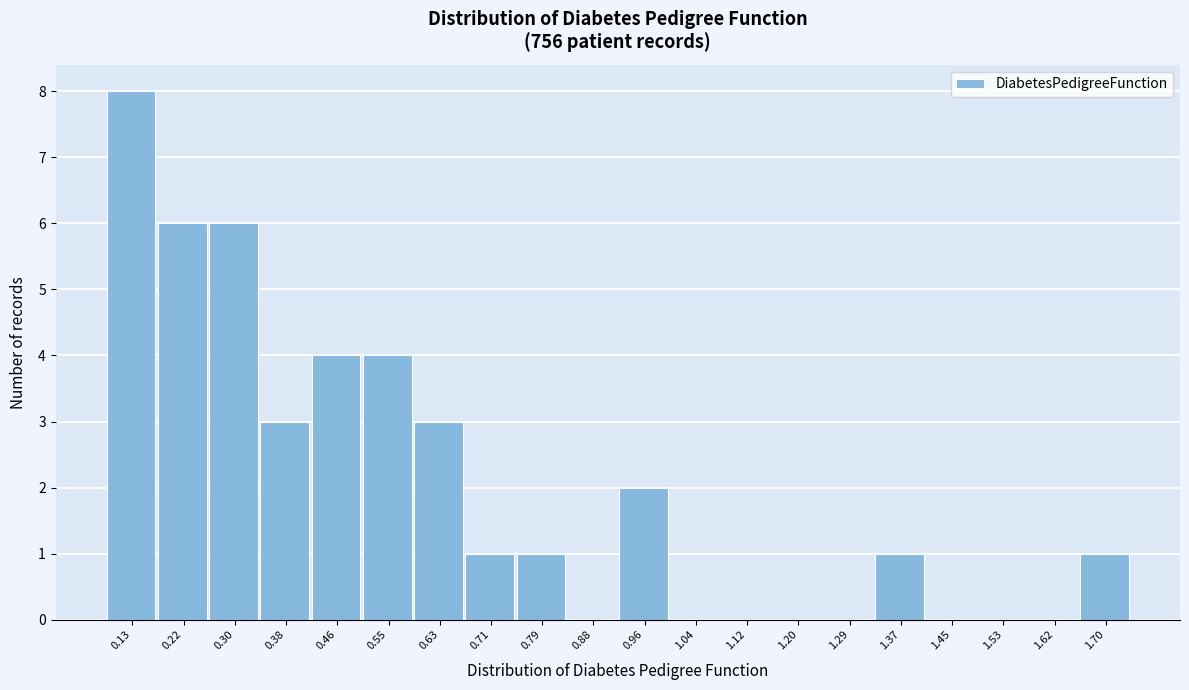

Reading left to right, what are all the values shown in this chart?

0.13=8	0.22=6	0.30=6	0.38=3	0.46=4	0.55=4	0.63=3	0.71=1	0.79=1	0.88=0	0.96=2	1.04=0	1.12=0	1.20=0	1.29=0	1.37=1	1.45=0	1.53=0	1.62=0	1.70=1